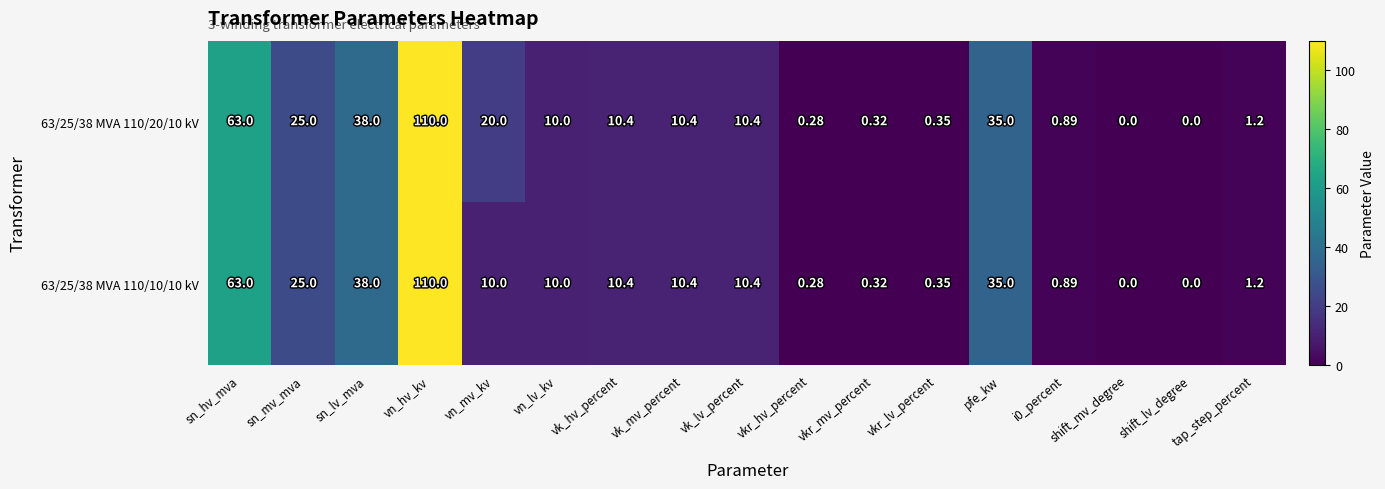

Where does the 63/25/38 MVA 110/10/10 kV series first go above 10?

sn_hv_mva